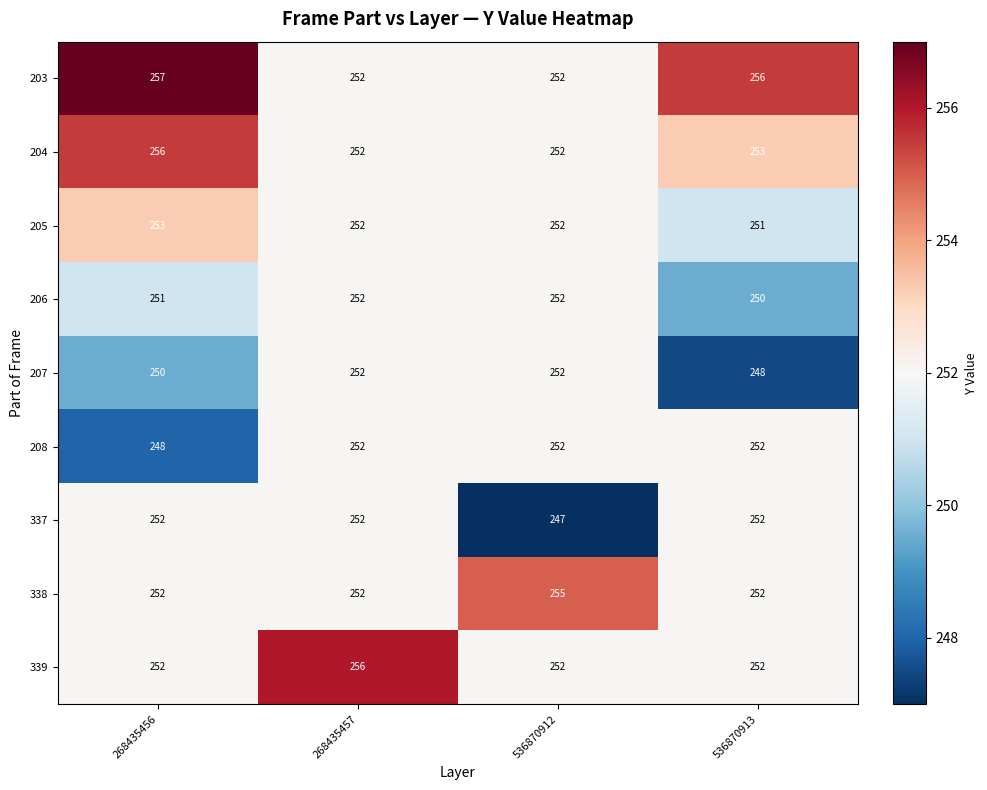

What is the spread (max minus min) of values at 268435457?

4